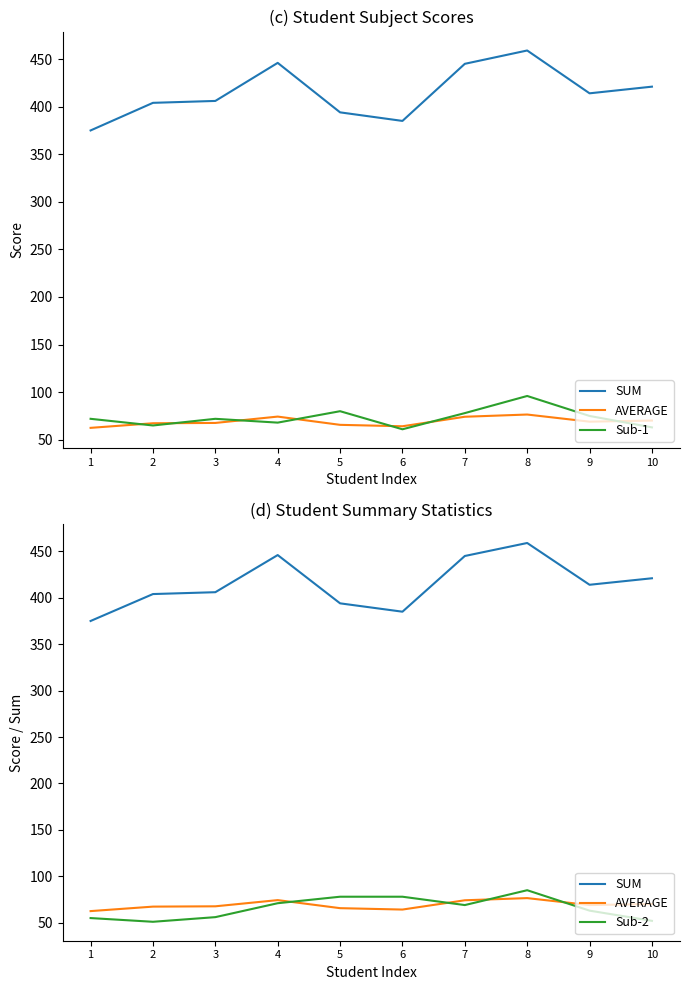

Is it true that SUM equals 414.0 at 9?

True